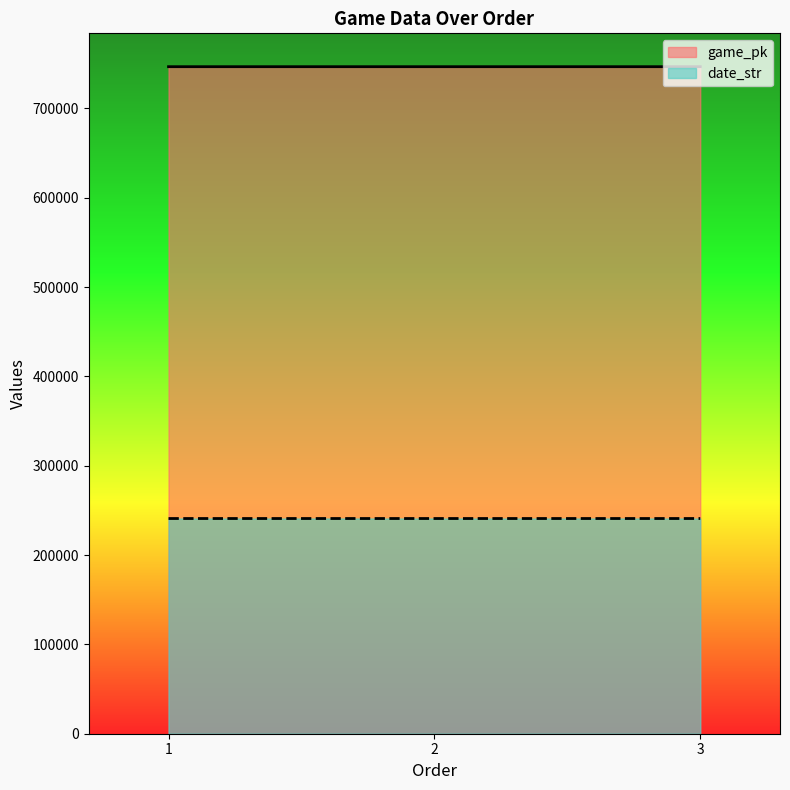

Which series changed the most between 2 and 3?

game_pk